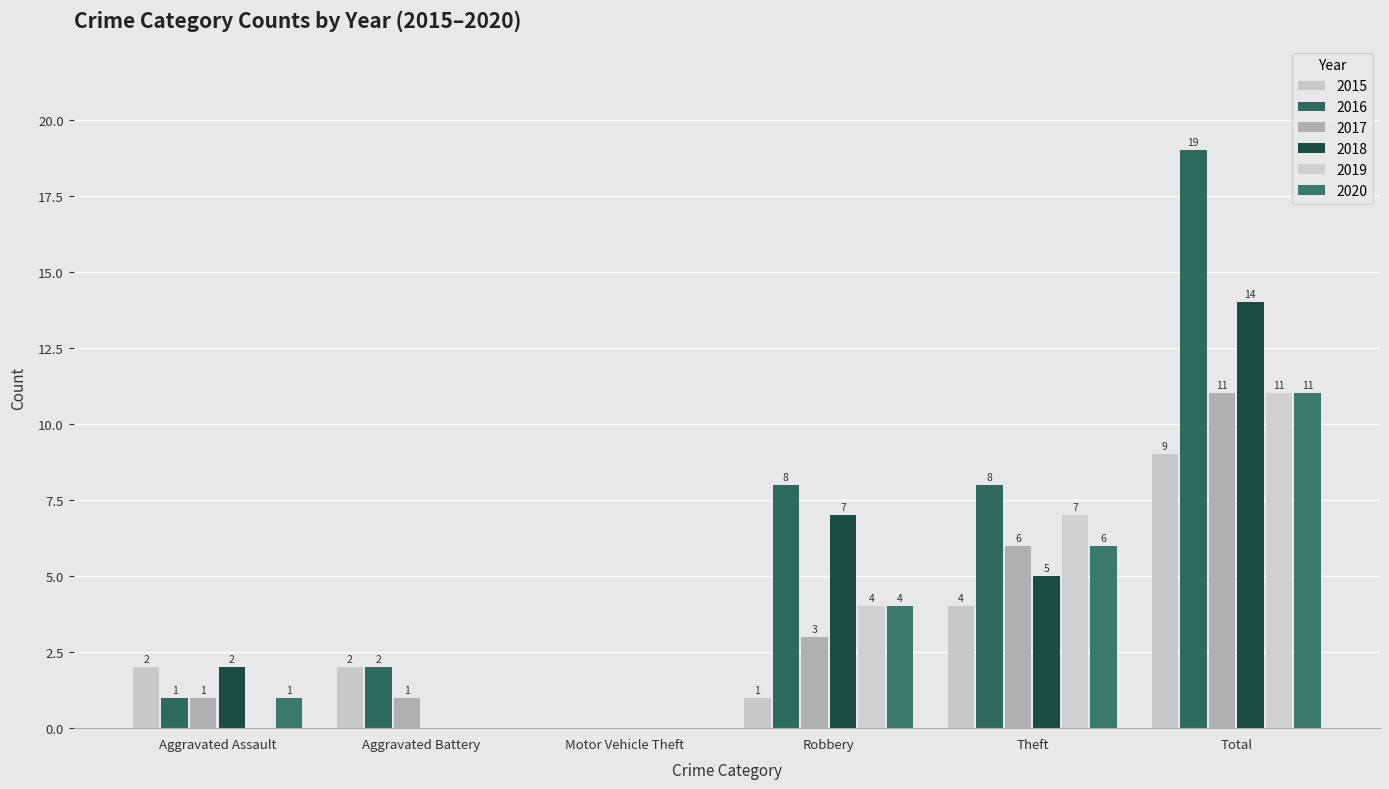

Which series has the widest spread of values?

2016